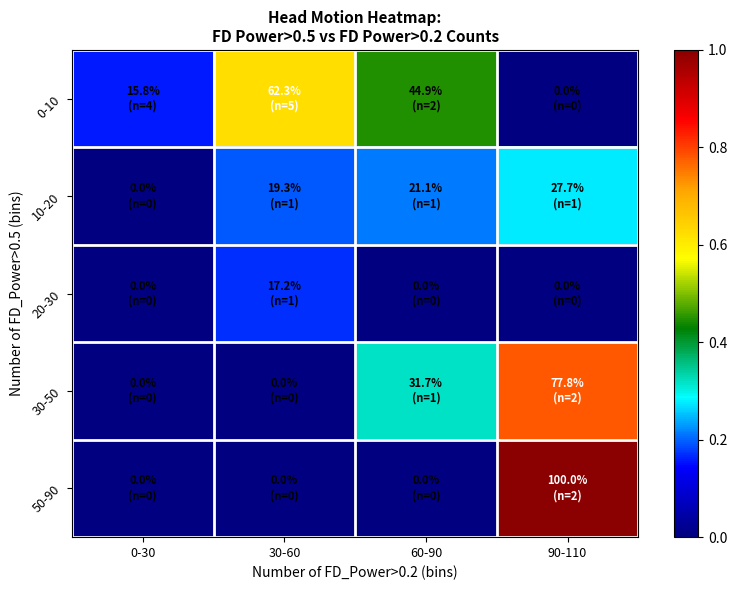

At 30-60, list the series in order from largest to smallest.

0-10, 10-20, 20-30, 30-50, 50-90